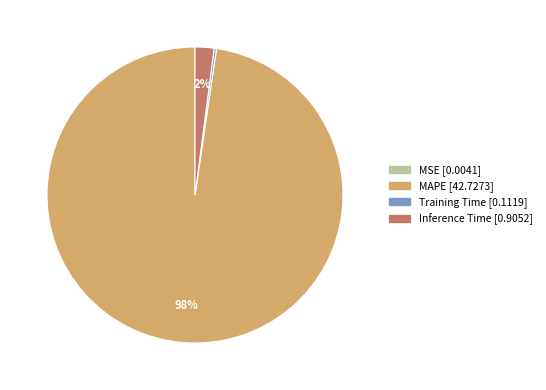

Which slice represents more than half of the pie?

MAPE